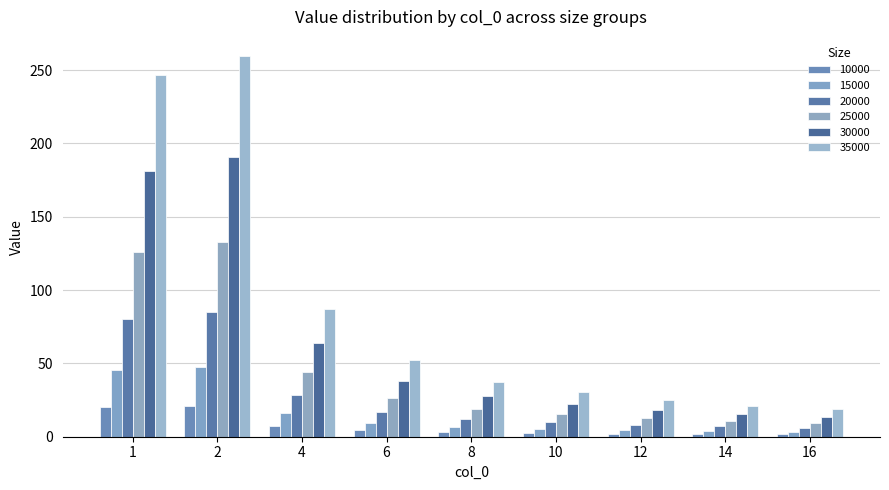

The 25000 series shows 78.3 at 4. True or false?

False